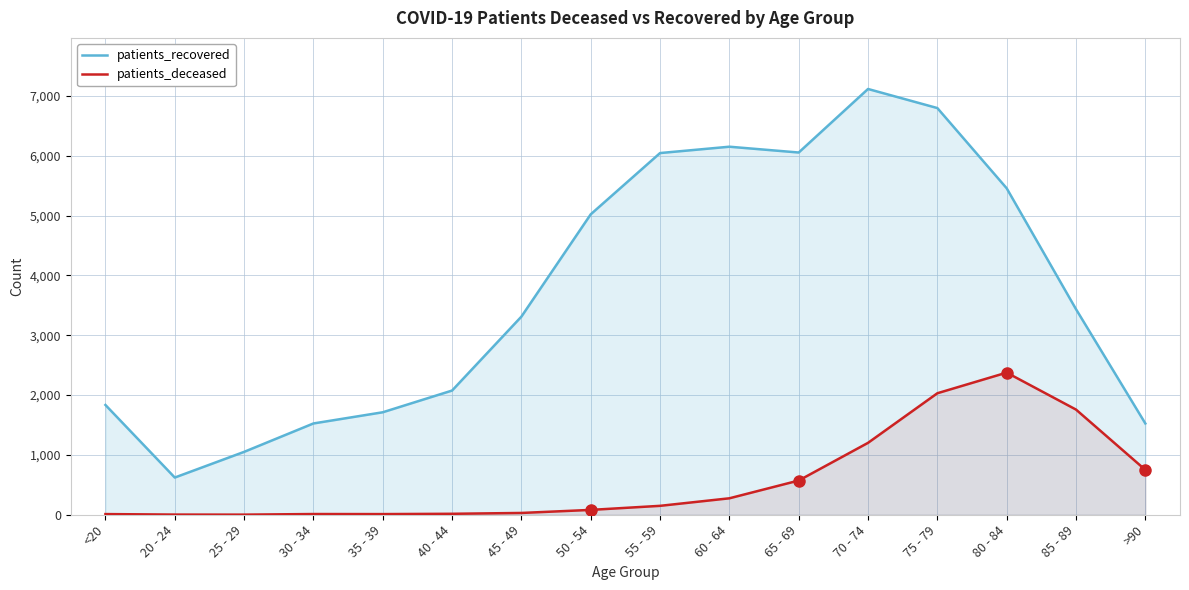

How many lines are shown in the chart?

2